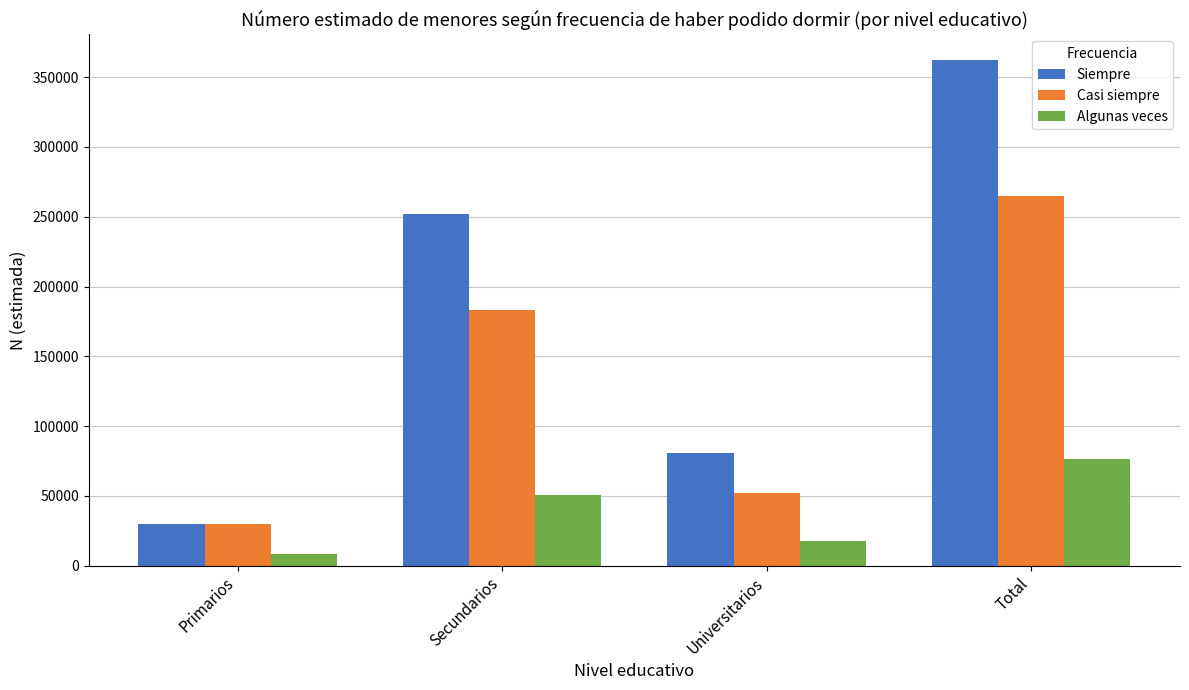

What is the difference between the maximum and minimum values in the Siempre series?

332646